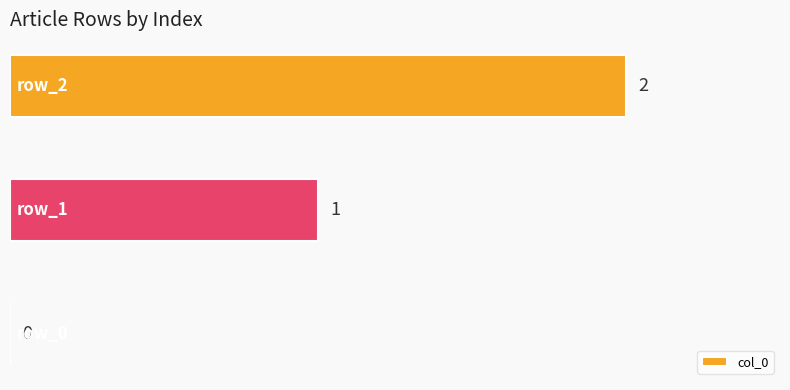

How many values are between 0 and 2?

3